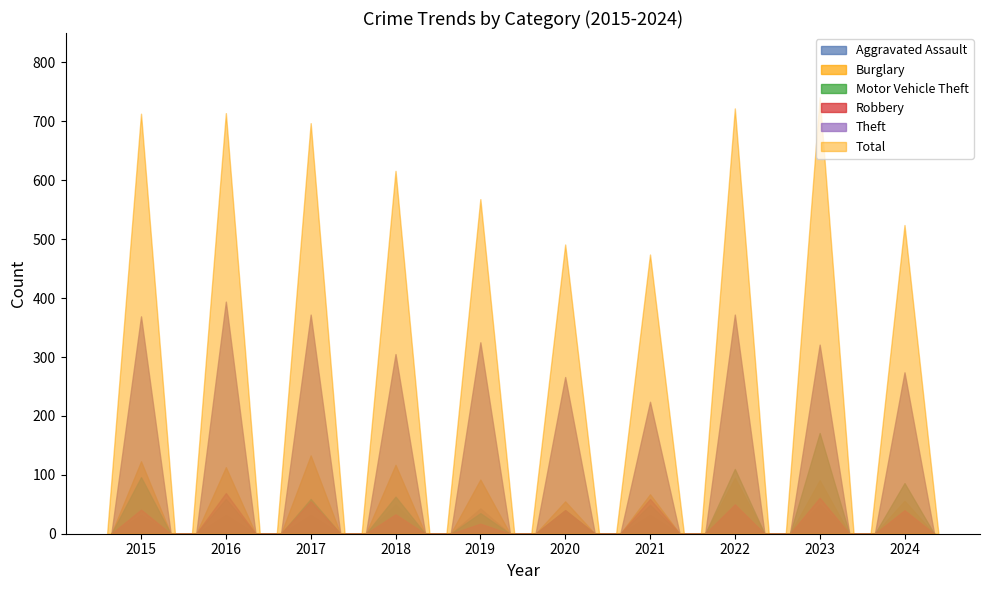

Which label corresponds to the largest value in the chart?

2023